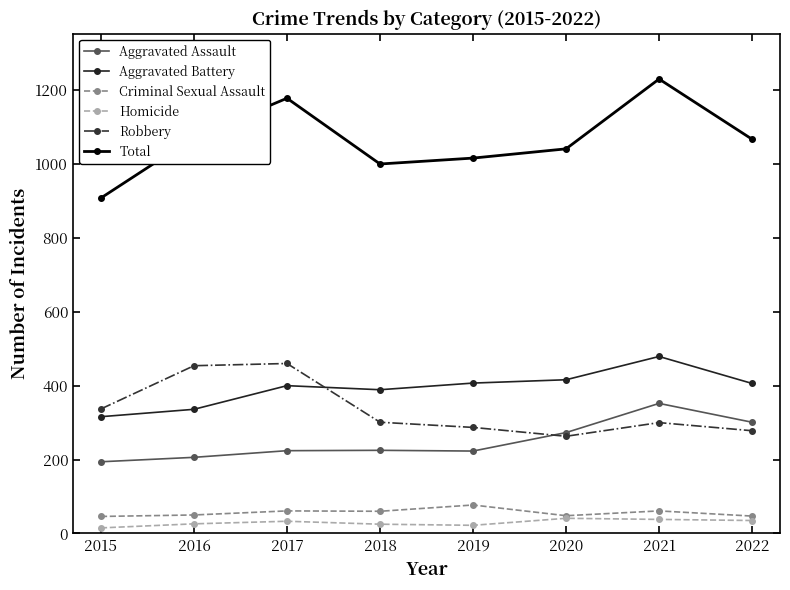

At how many categories does at least one series exceed 818?

8